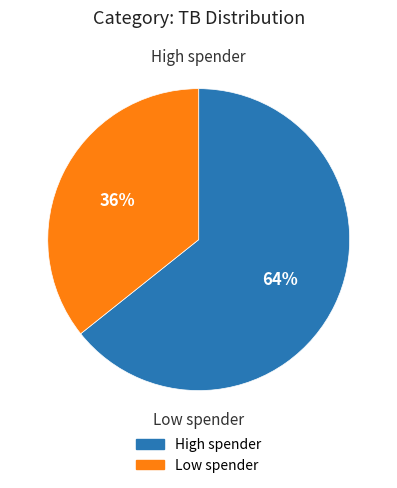

To the nearest percent, what is the average slice percentage?

50%